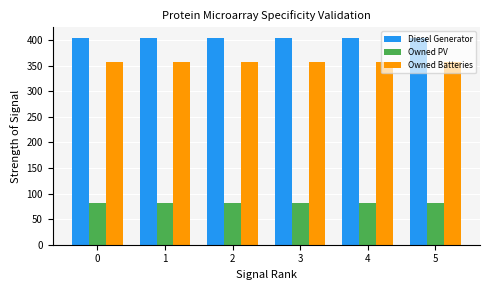

Is it true that Owned Batteries equals 226 at 5?

False